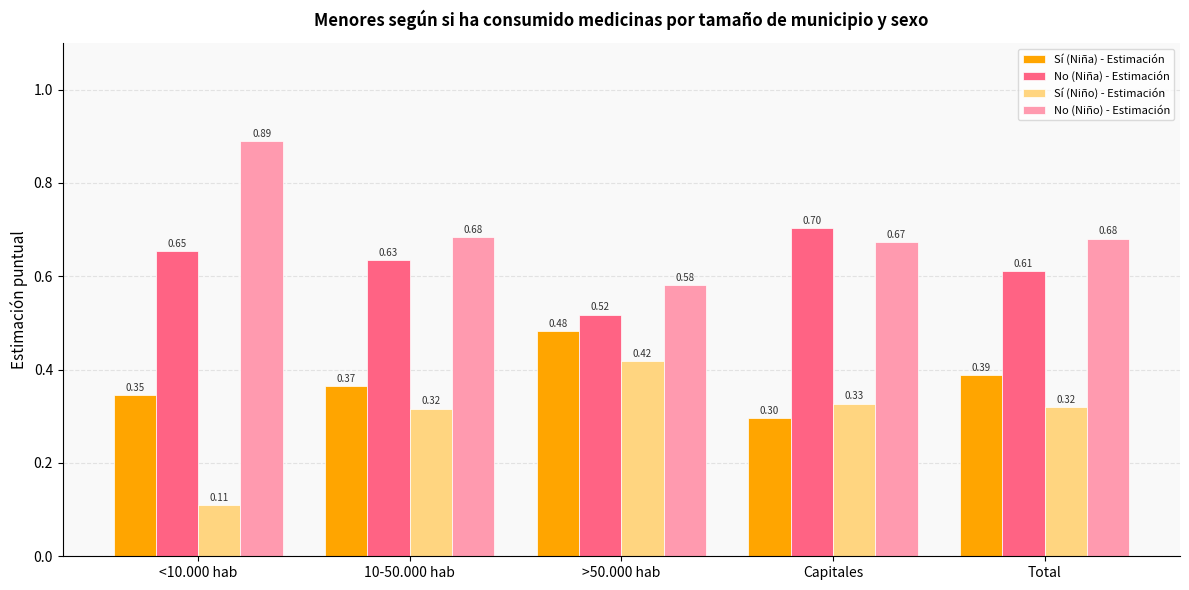

The value of No (Niño) - Estimación at >50.000 hab is 0.3. True or false?

False